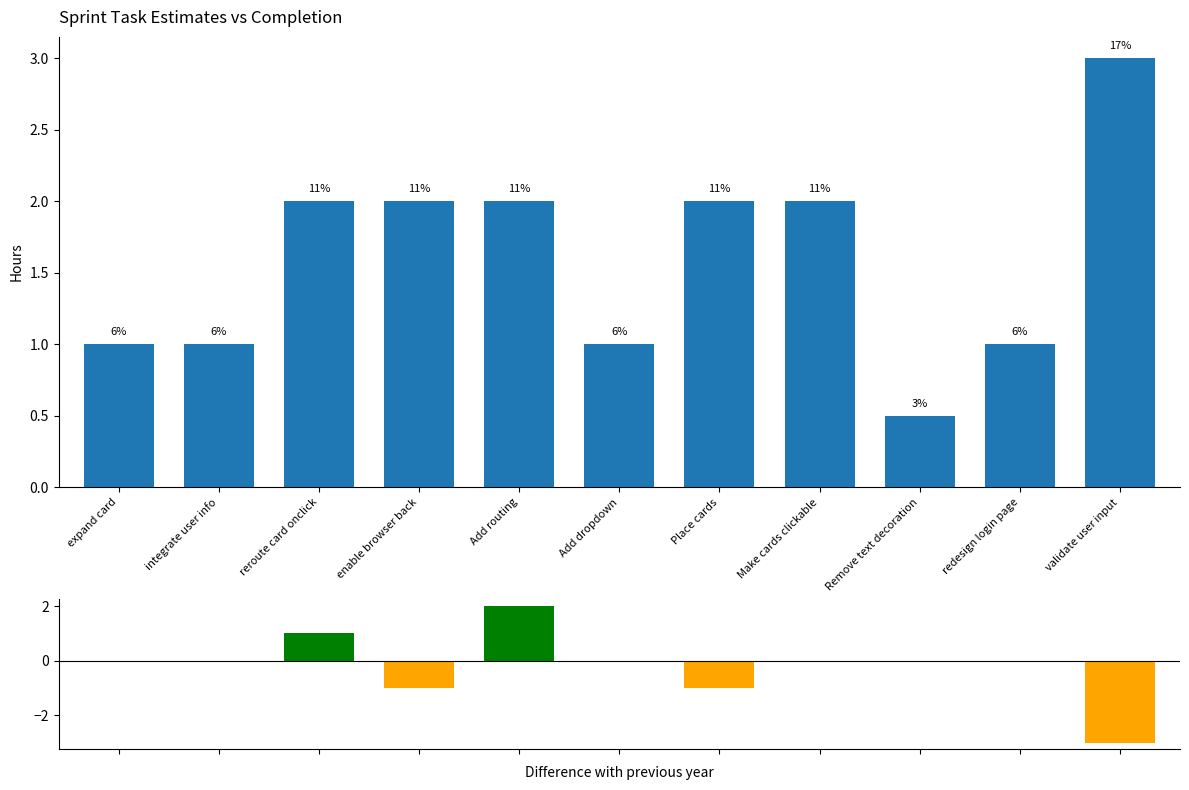

What is the label of the 6th bar from the left?

Add dropdown